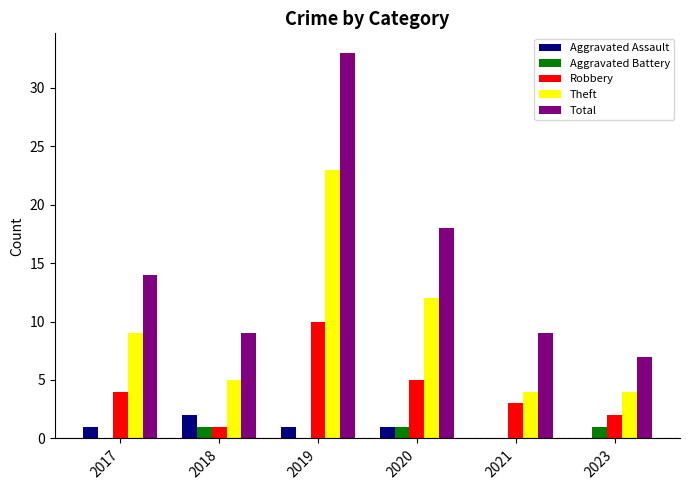

The value of Robbery at 2020 is 8. True or false?

False